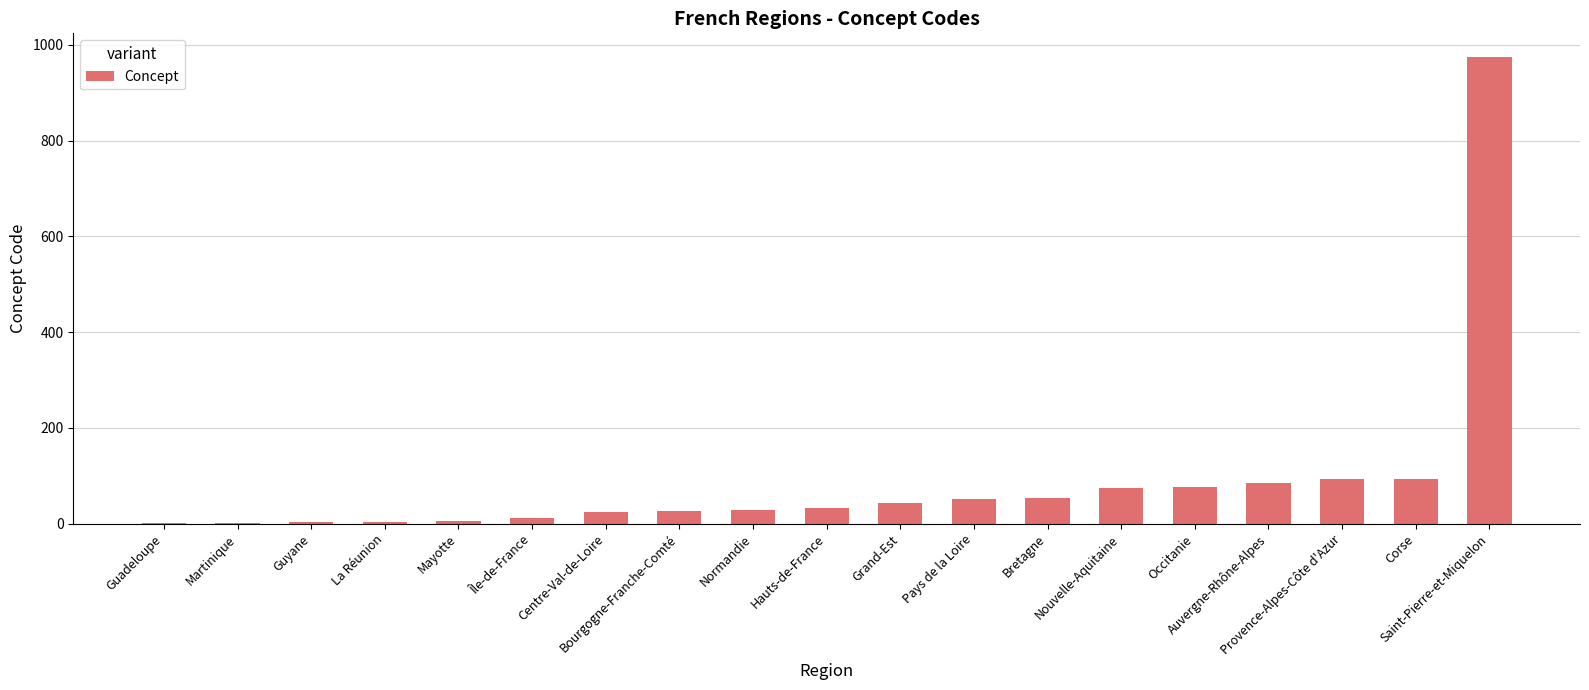

What is the maximum value shown in the chart?

975